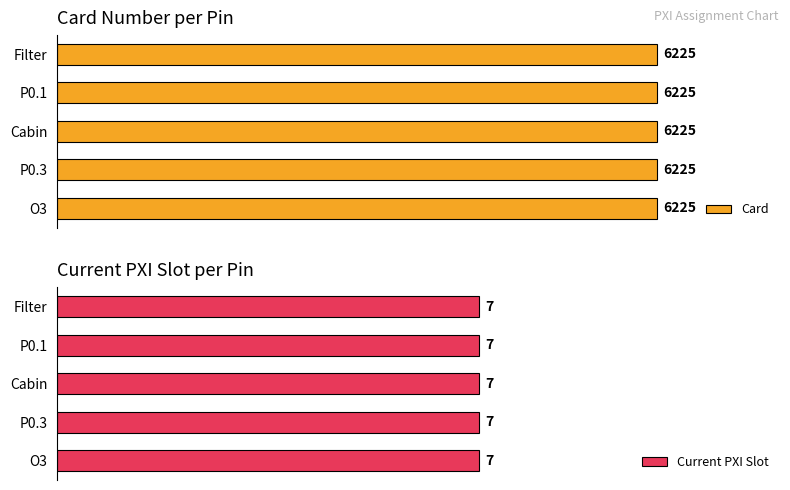

At which label does Current PXI Slot reach its peak?

Filter